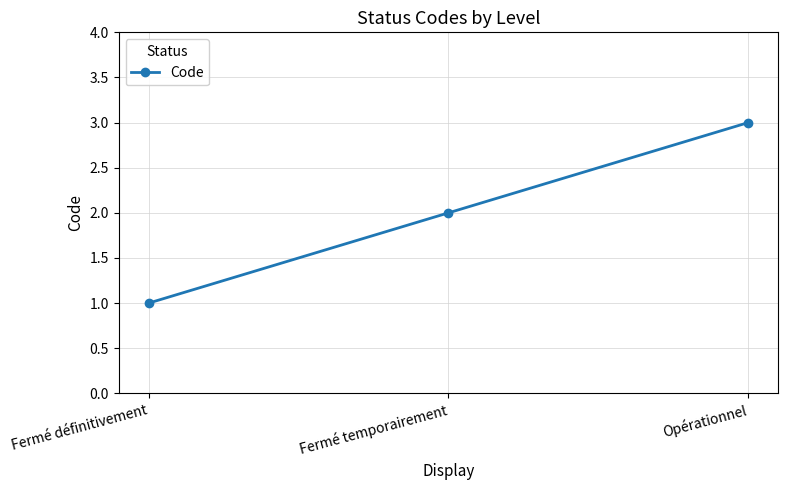

Is this an area chart (filled region under the line)?

No